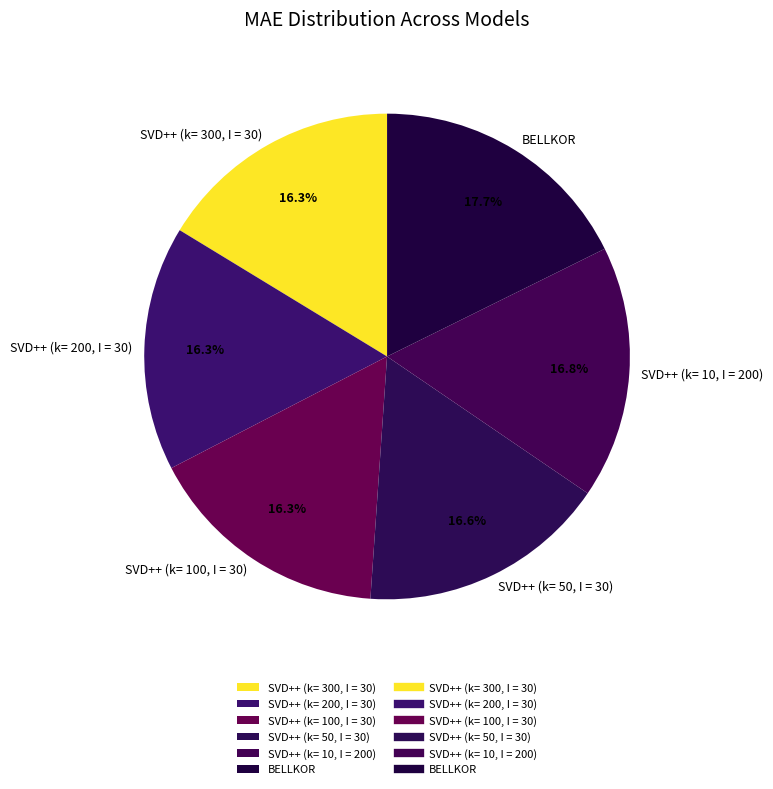

To the nearest percent, what is the difference between the SVD++ (k= 10, I = 200) and BELLKOR slice percentages?

1%